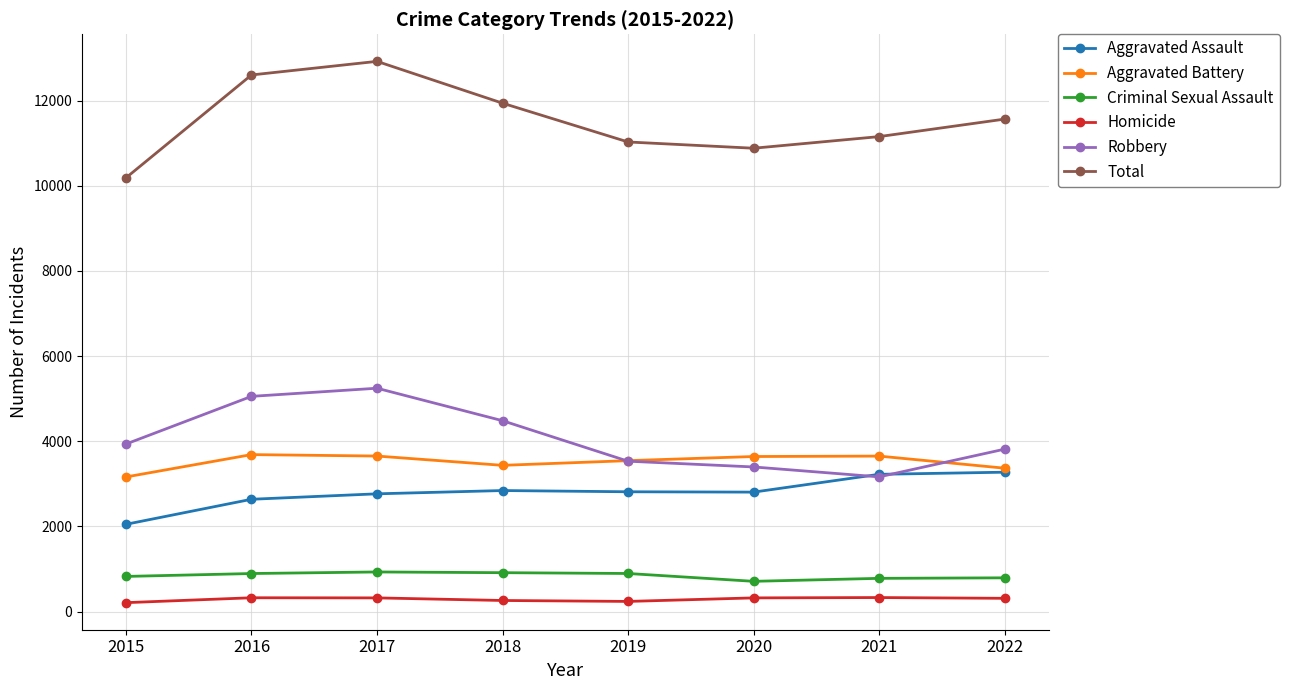

How many data points in Homicide are less than 323?

4